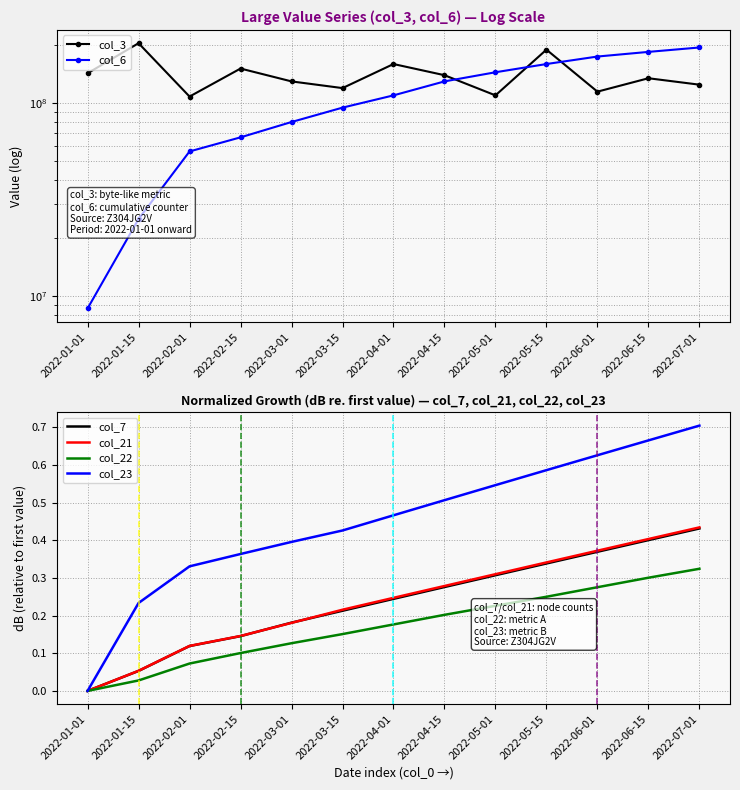

What is the label of the 13th point from the left?

2022-07-01